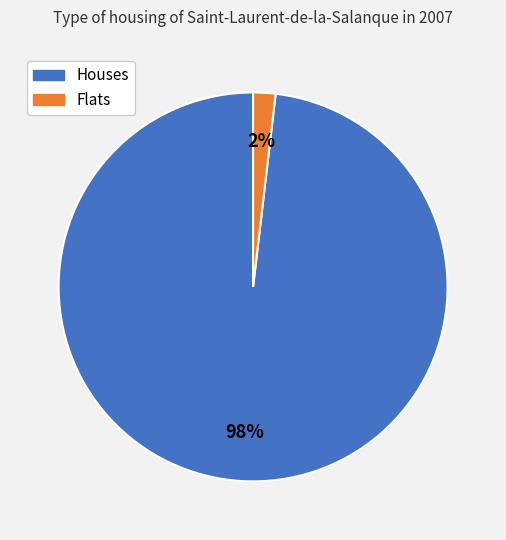

The Flats slice represents 2% of the pie. True or false?

True